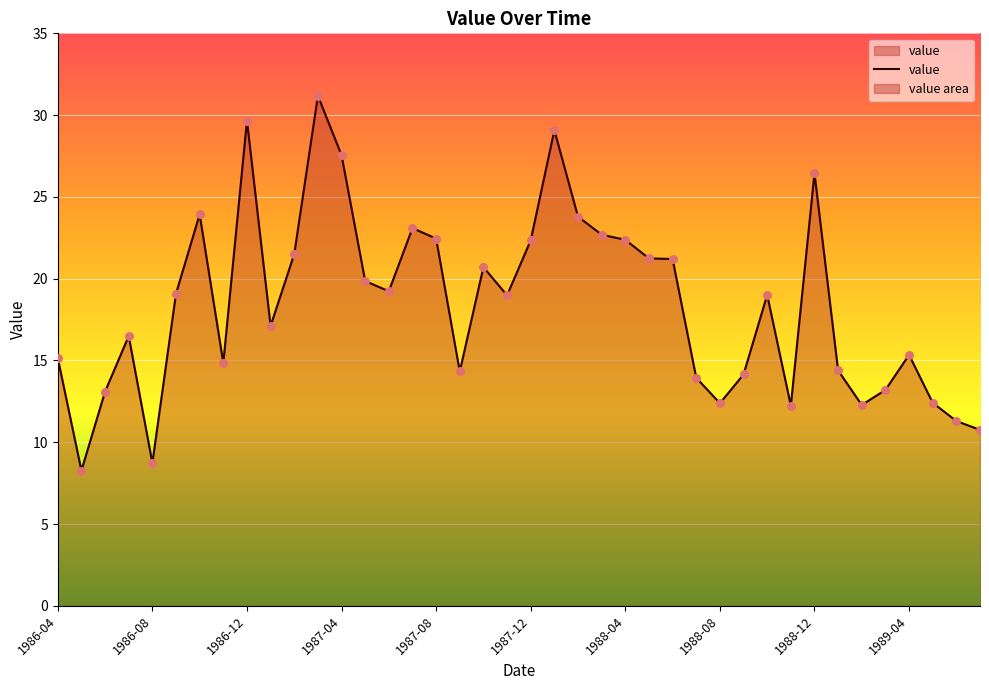

Between 27 and 1987-12, which is larger?

1987-12